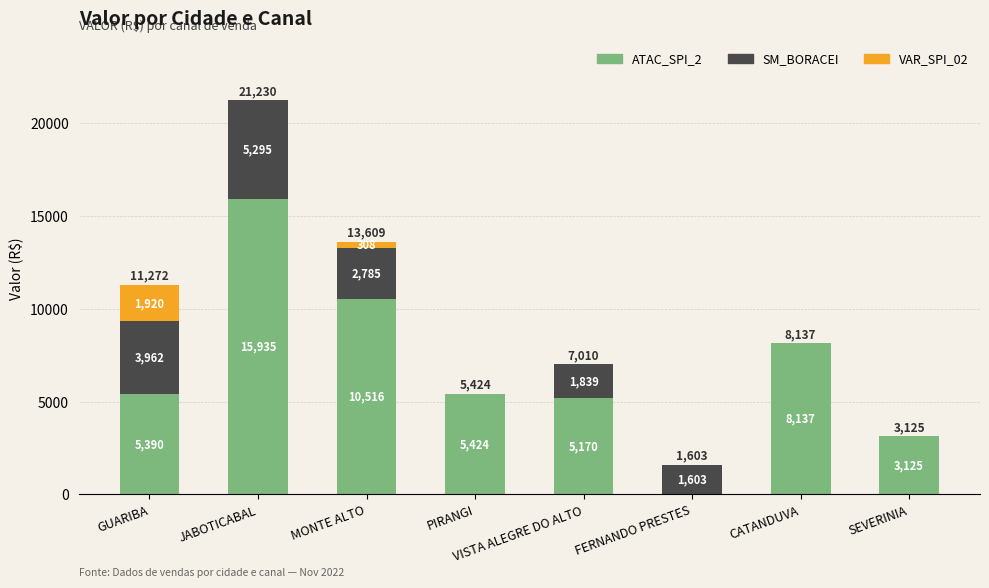

What are all the series names shown in the legend?

ATAC_SPI_2, SM_BORACEI, VAR_SPI_02